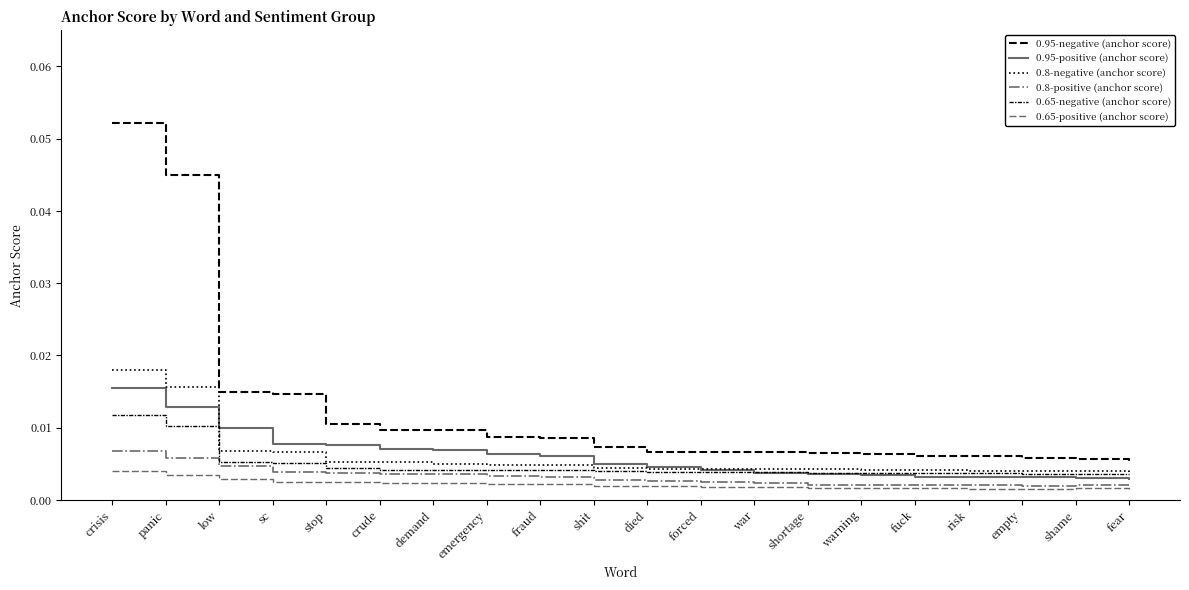

True or false: 0.8-negative (anchor score) and 0.95-positive (anchor score) cross at least once.

True